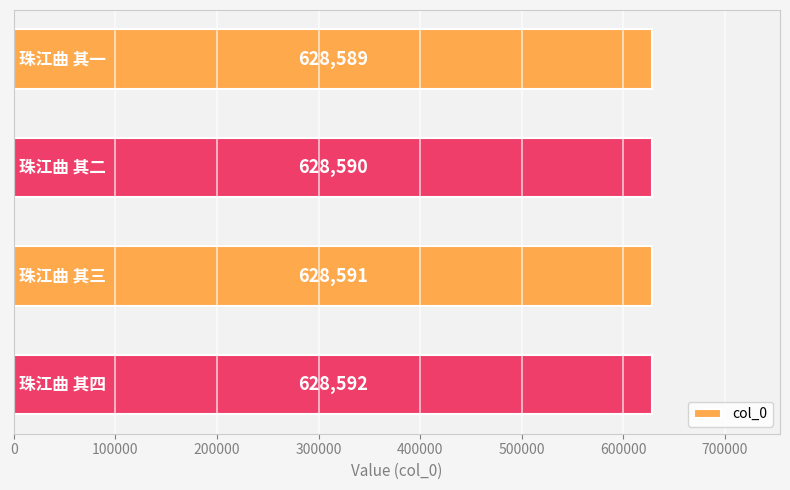

Reading bottom to top, extract all data points from this chart.

628592	628591	628590	628589